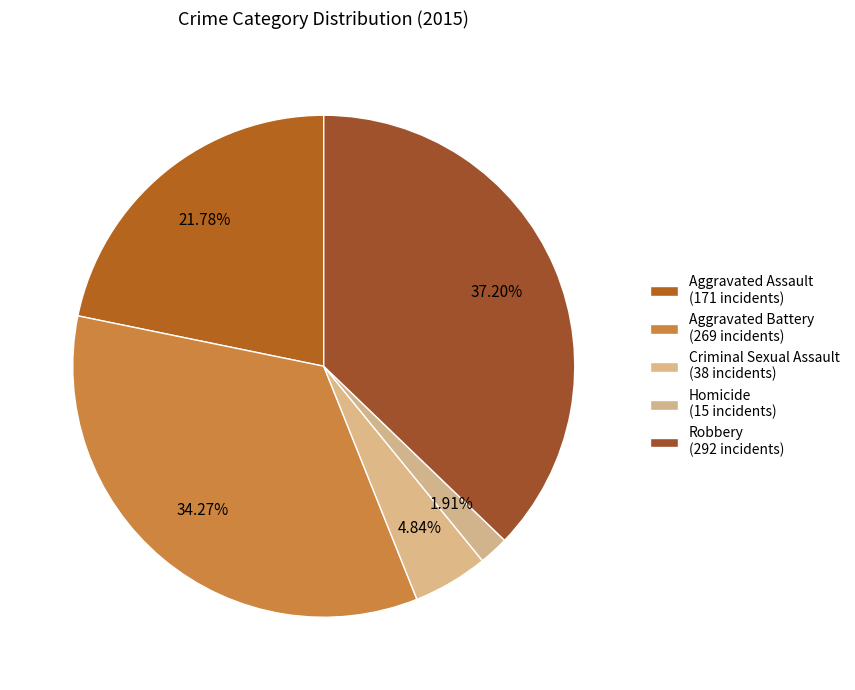

How many segments does this pie chart have?

5